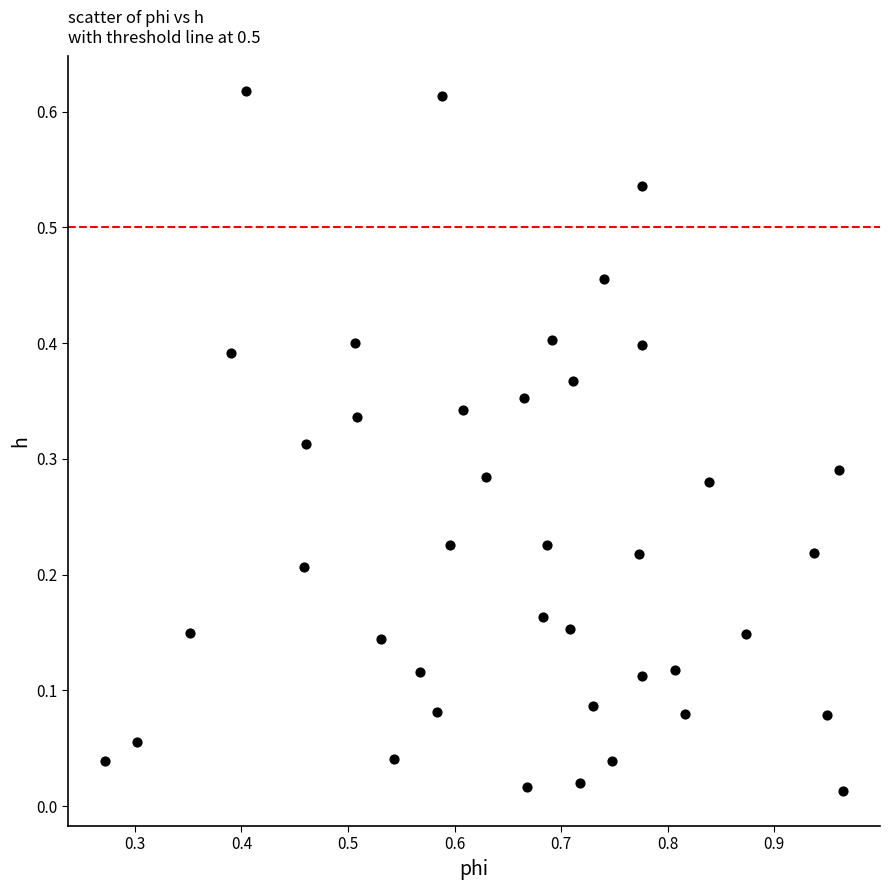

What is the range of X values (max minus min)?

0.7